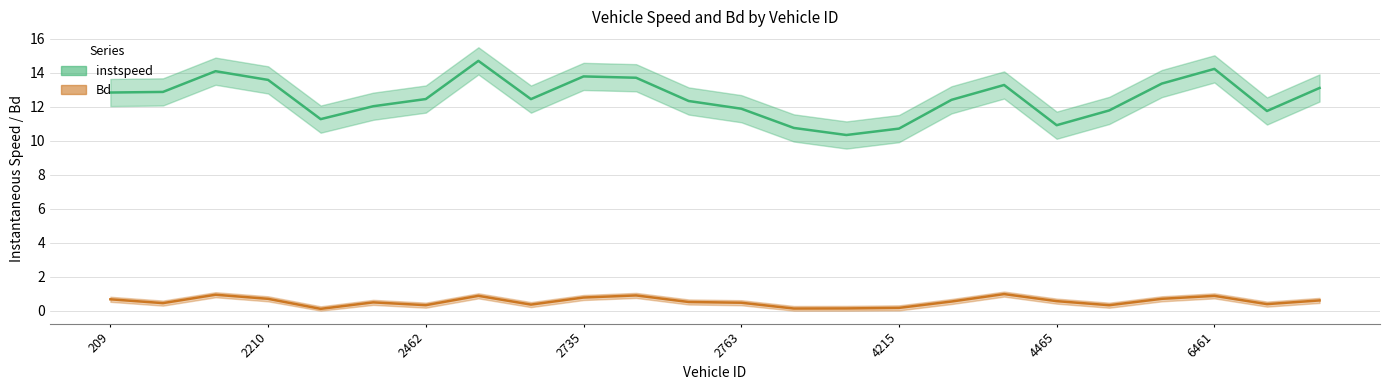

What are all the series names shown in the legend?

instspeed, Bd